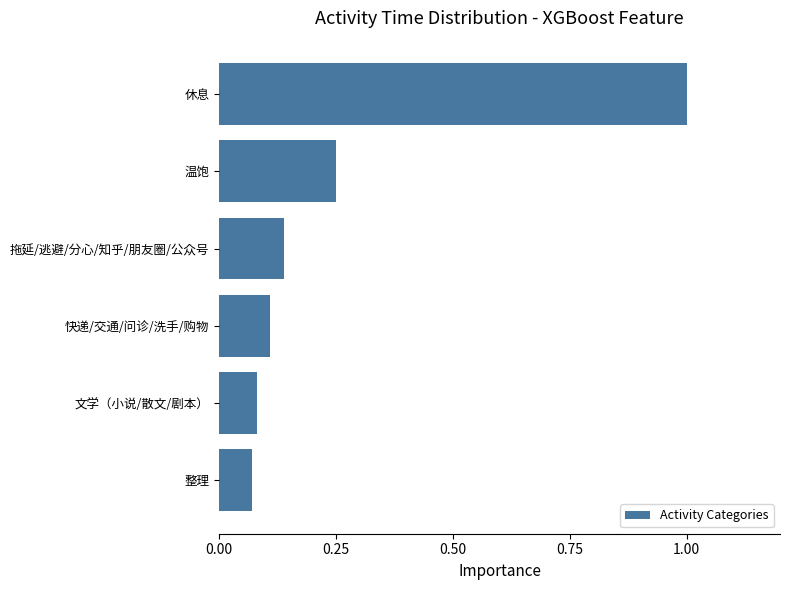

What is the maximum value shown in the chart?

1.0